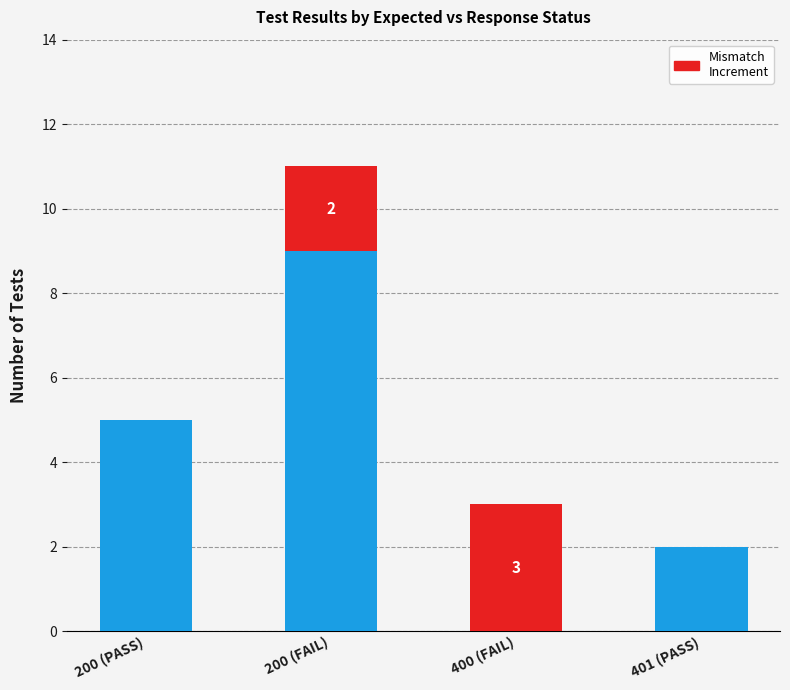

What is the total value across all series at 200 (PASS)?

5